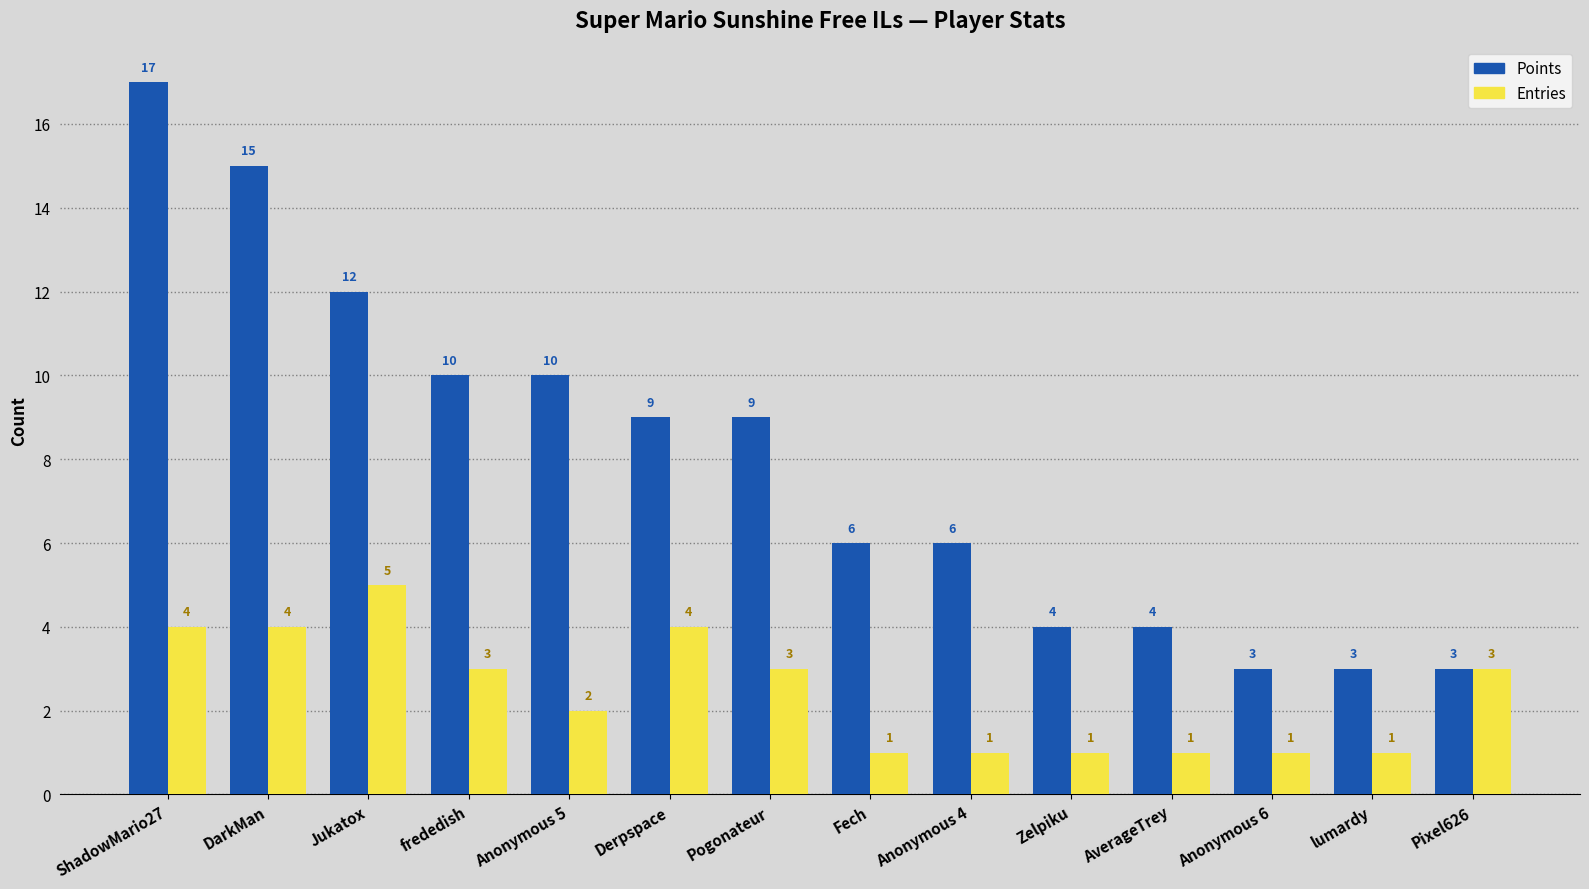

At AverageTrey, list the series in order from smallest to largest.

Entries, Points